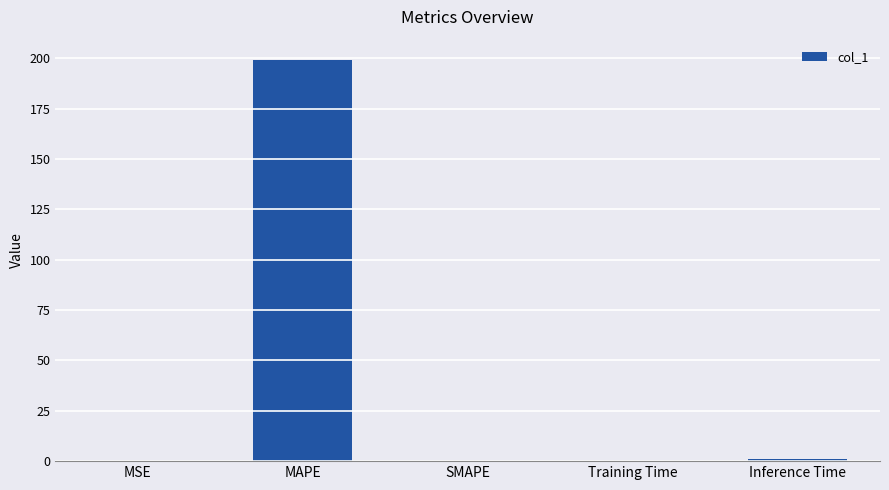

Is it true that the value at MSE is 0.0?

True